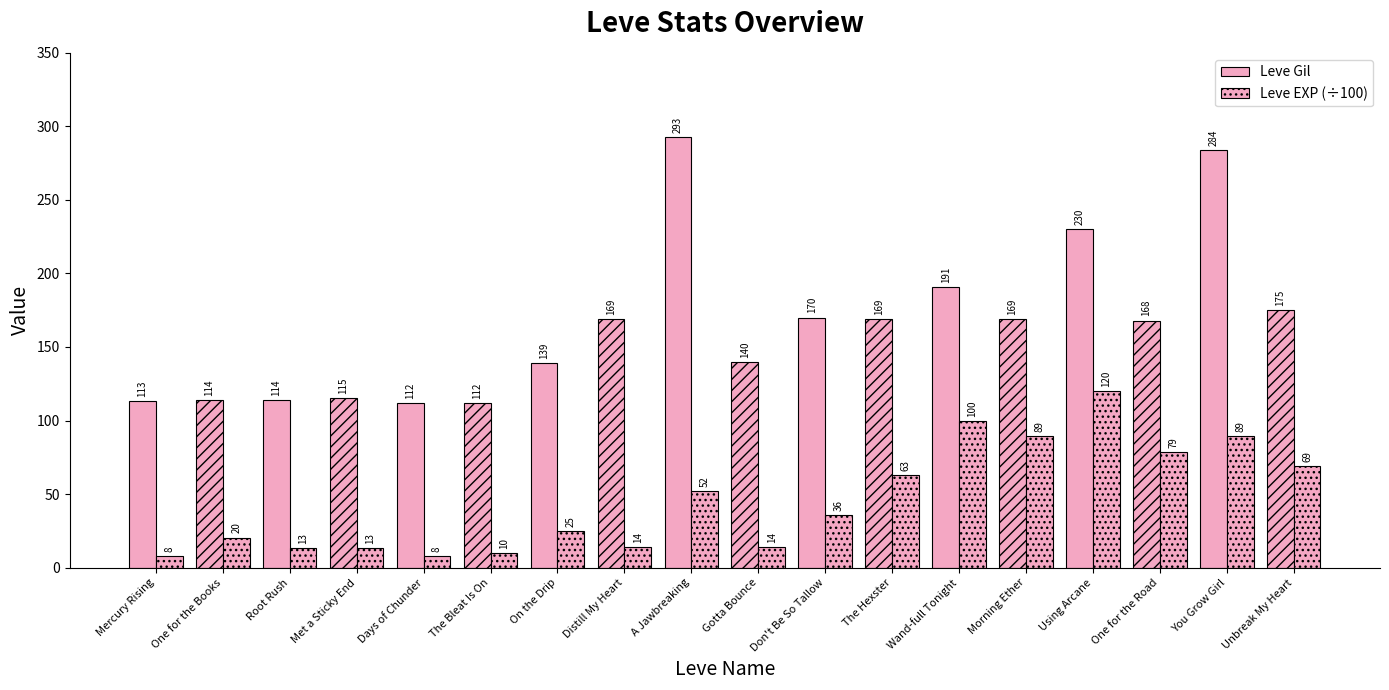

How many bars are there in total?

36